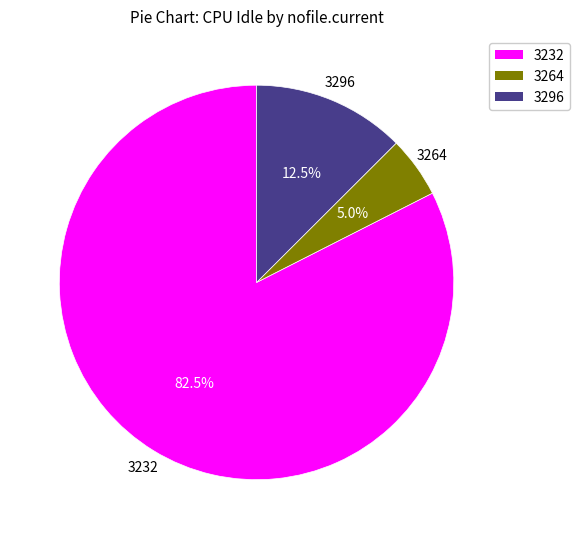

To the nearest percent, what is the combined percentage of 3232 and 3296?

95%